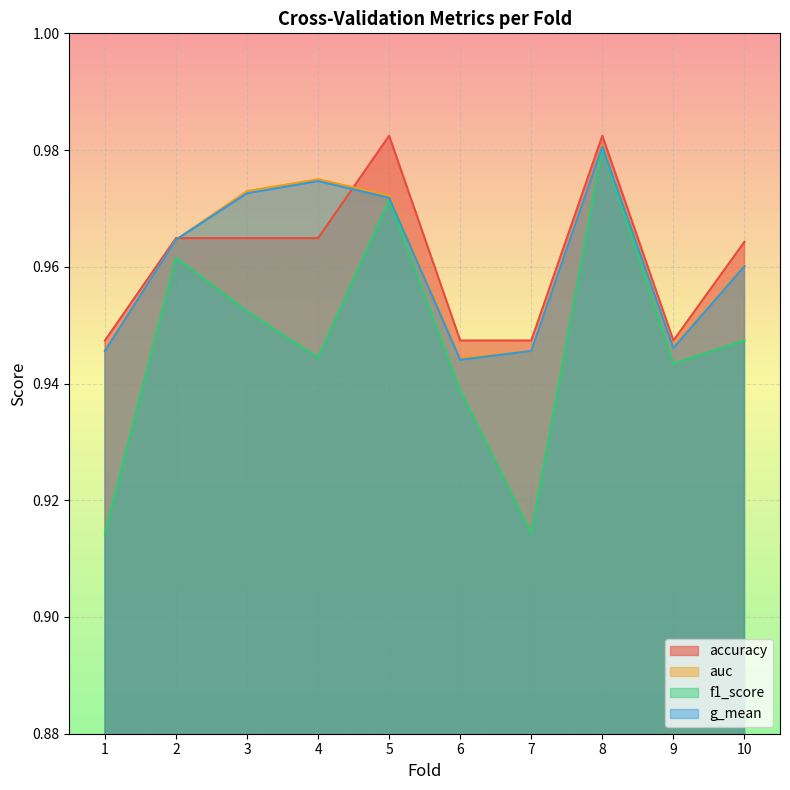

What is the greatest value displayed?

1.0